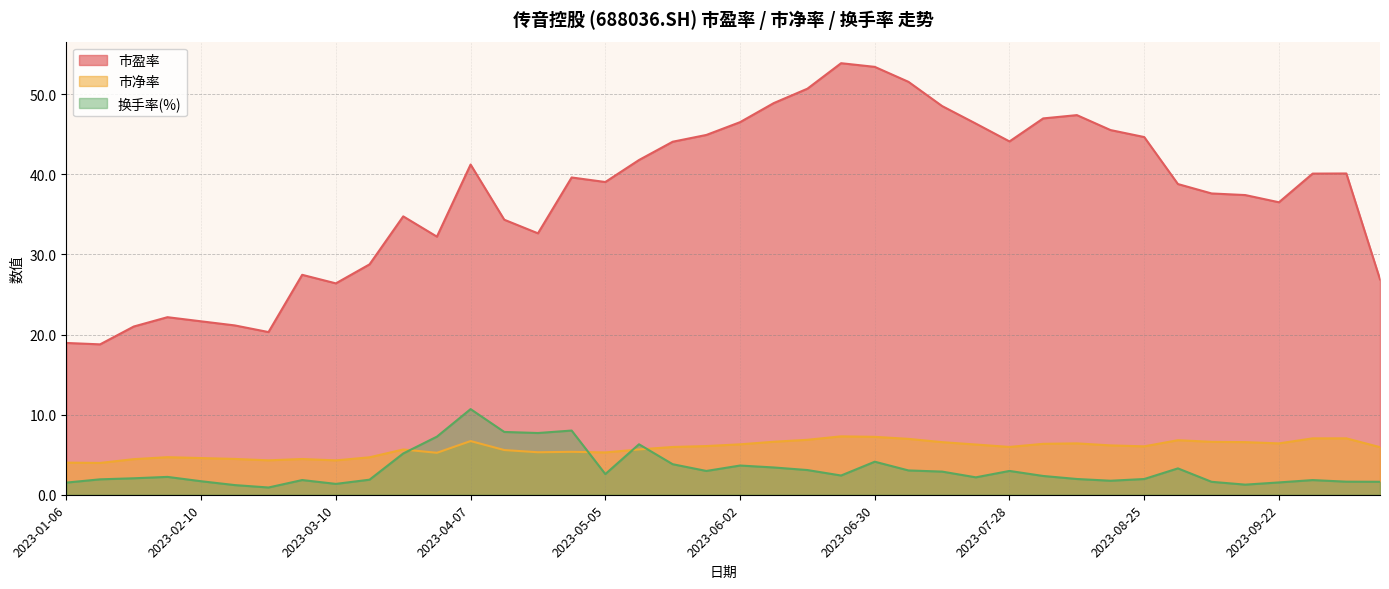

In 市盈率, how many points are higher than both neighbors (excluding endpoints)?

8